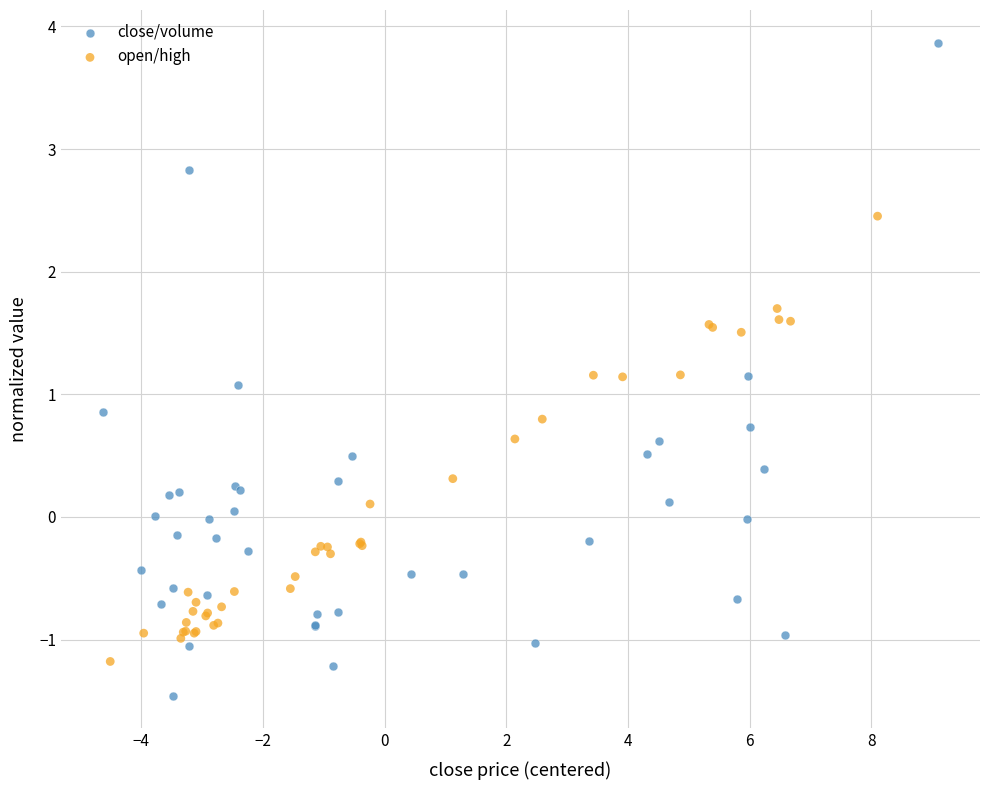

What are all the series names shown in the legend?

close/volume, open/high